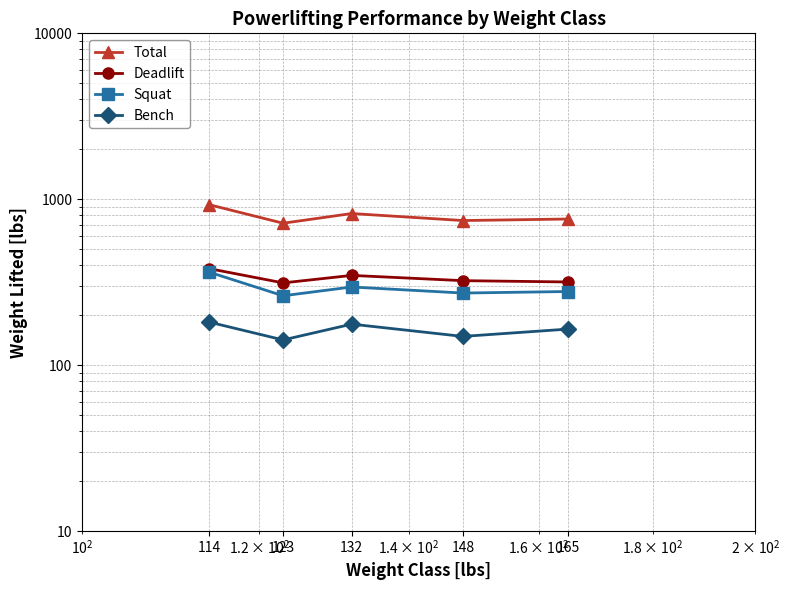

At which label is Bench closest to 161?

165